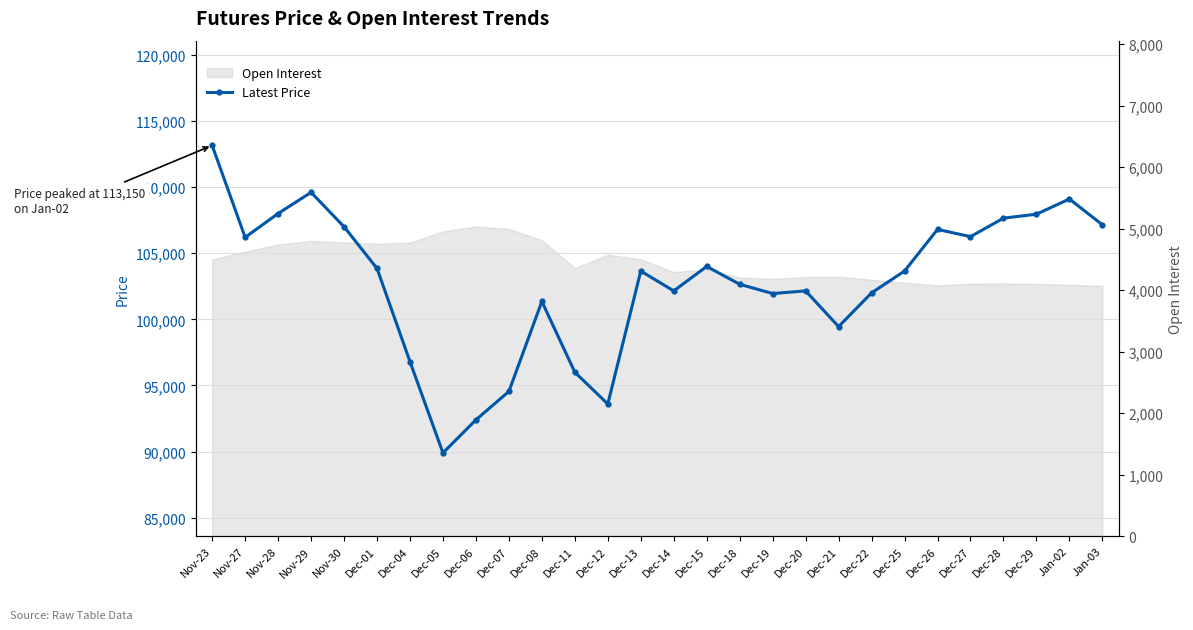

Reading left to right, extract all data points from this chart.

113150	106200	108000	109600	107000	103850	96800	89900	92400	94550	101350	96000	93600	103650	102150	104000	102650	101950	102150	99450	102000	103650	106800	106250	107650	107950	109100	107150